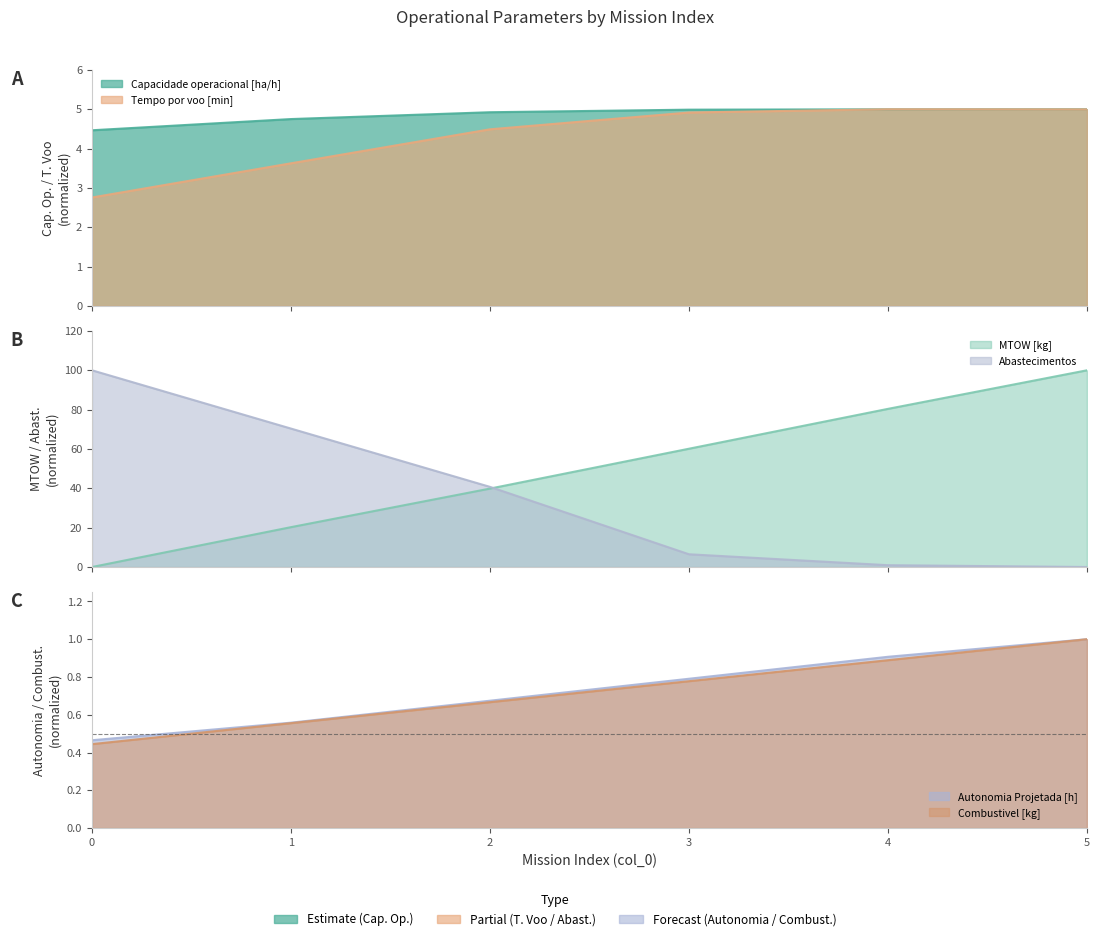

Reading left to right, extract all data points from this chart.

Capacidade operacional [ha/h]: 4.5	4.8	4.9	5.0	5.0	5.0
Tempo por voo [min]: 2.8	3.6	4.5	4.9	5.0	5.0
Autonomia Projetada [h]: 0.5	0.6	0.7	0.8	0.9	1.0
MTOW [kg]: 0.0	20.3	39.9	60.1	80.4	100.0
Combustivel [kg]: 0.4	0.6	0.7	0.8	0.9	1.0
Abastecimentos: 100.0	70.4	40.7	6.5	0.9	0.0